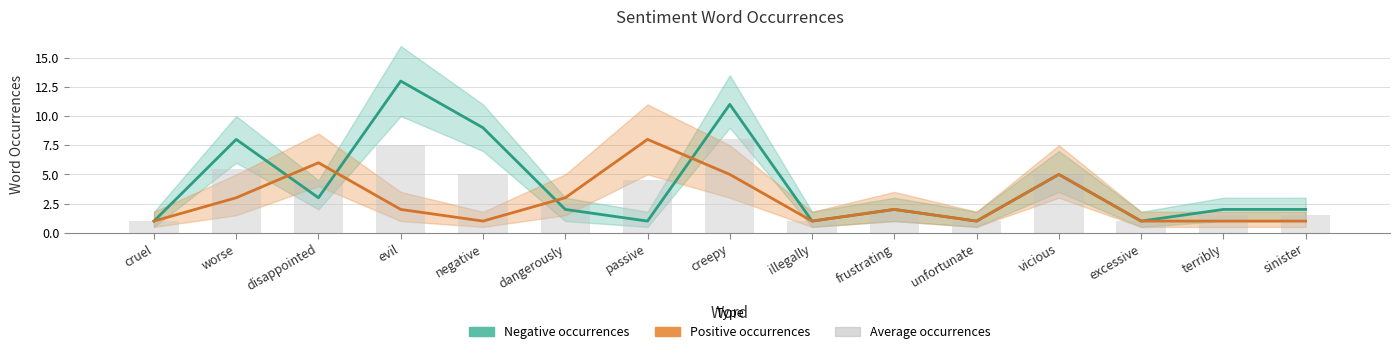

At which label is Average occurrences closest to 4?

disappointed